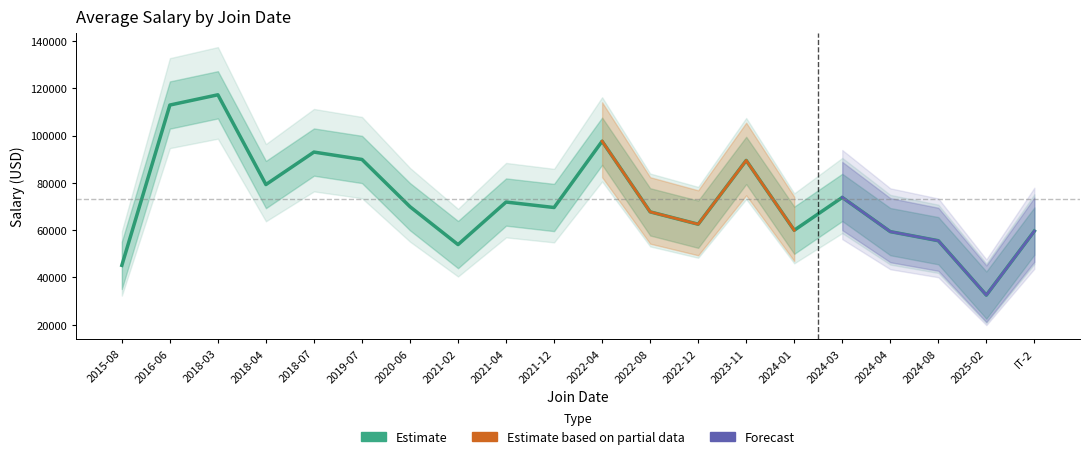

List the labels in order of value, largest first.

2018-03, 2016-06, 2022-04, 2018-07, 2019-07, 2023-11, 2018-04, 2024-03, 2021-04, 2020-06, 2021-12, 2022-08, 2022-12, 2024-01, IT-2, 2024-04, 2024-08, 2021-02, 2015-08, 2025-02